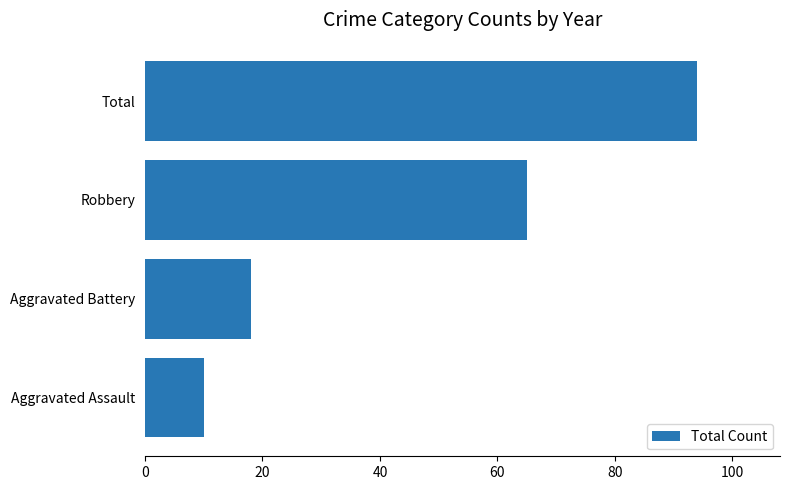

What is the minimum value shown in the chart?

10